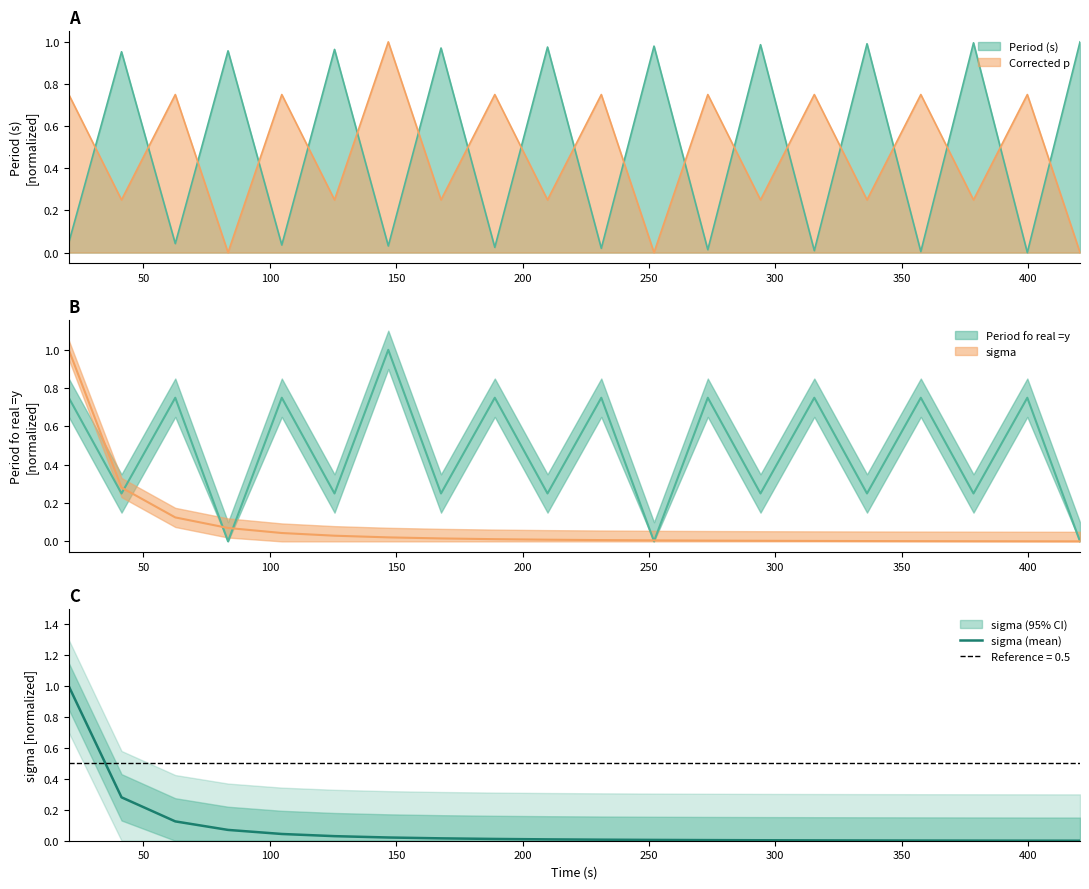

What is the greatest value displayed?

1.0